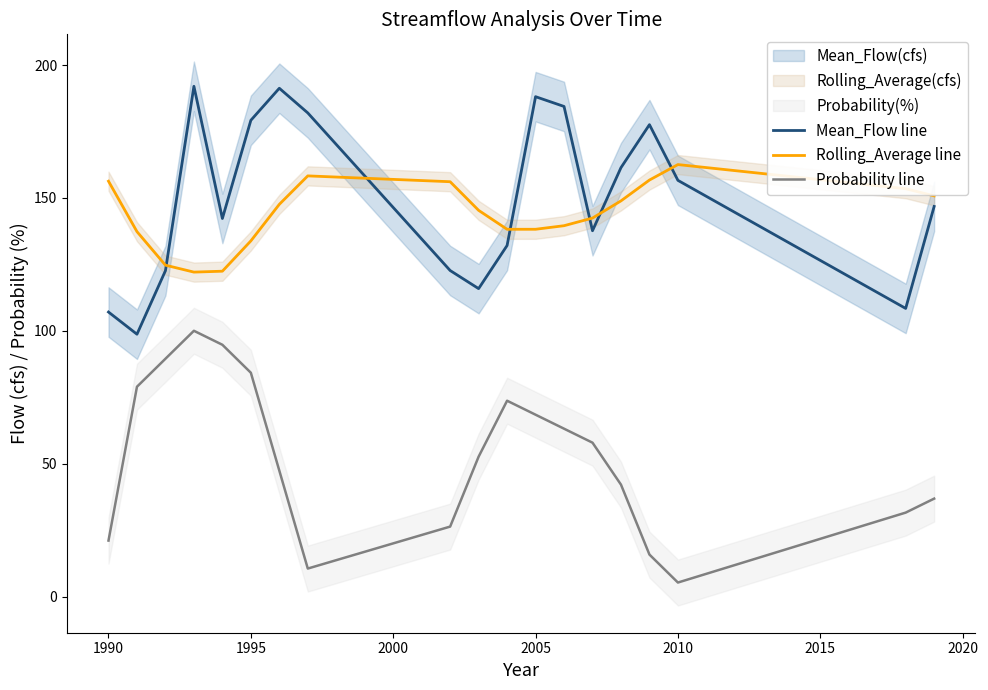

Reading right to left, list all the values displayed in this chart.

Mean_Flow line: 146.8	108.4	156.6	177.6	161.4	137.6	184.4	188.1	132.1	115.9	122.7	182.0	191.3	179.2	142.3	192.0	122.6	98.7	107.1
Rolling_Average line: 150.8	153.5	162.5	156.7	148.9	142.4	139.5	138.2	138.2	145.3	156.1	158.3	147.6	133.8	122.4	122.1	124.7	137.3	156.3
Probability line: 36.8	31.6	5.3	15.8	42.1	57.9	63.2	68.4	73.7	52.6	26.3	10.5	47.4	84.2	94.7	100.0	89.5	78.9	21.1